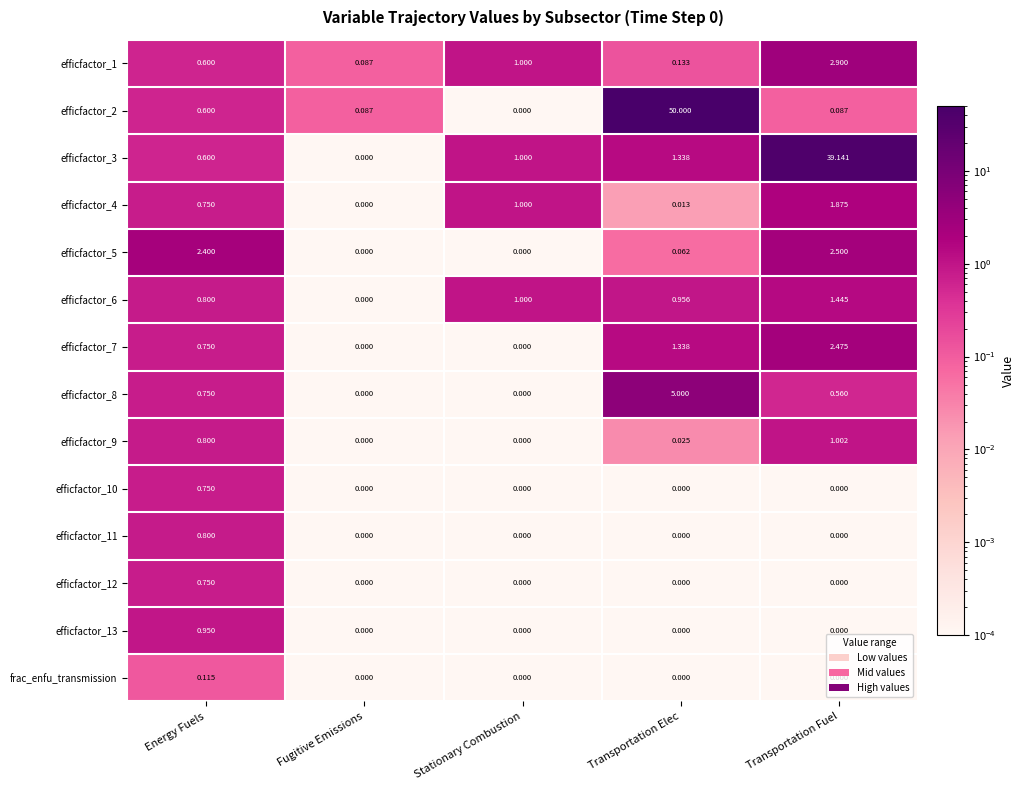

How many series are shown in this chart?

14